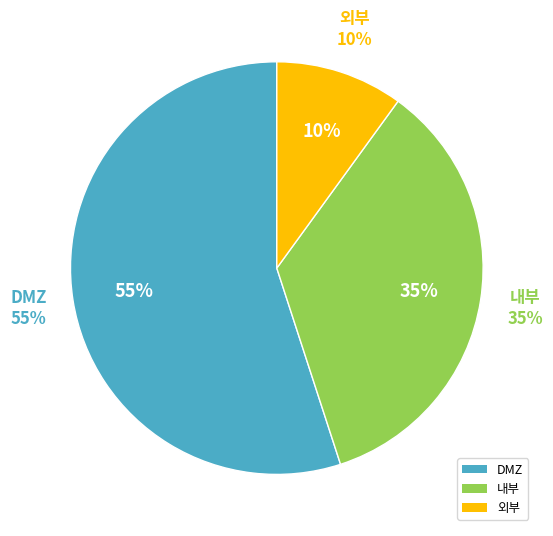

Count the number of slices in the pie.

3